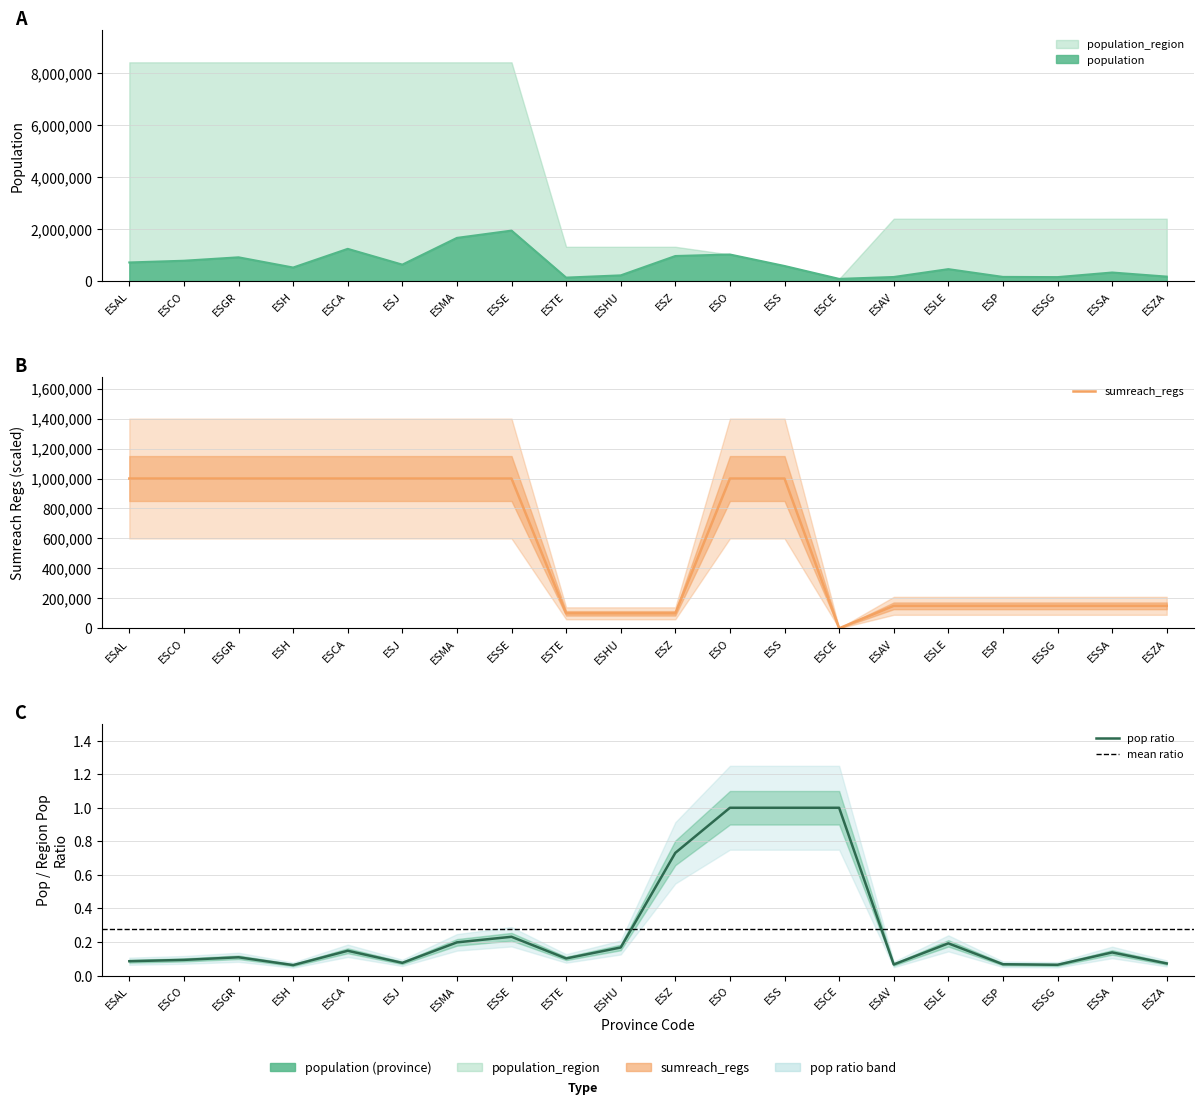

Which series has the largest range (max minus min)?

population